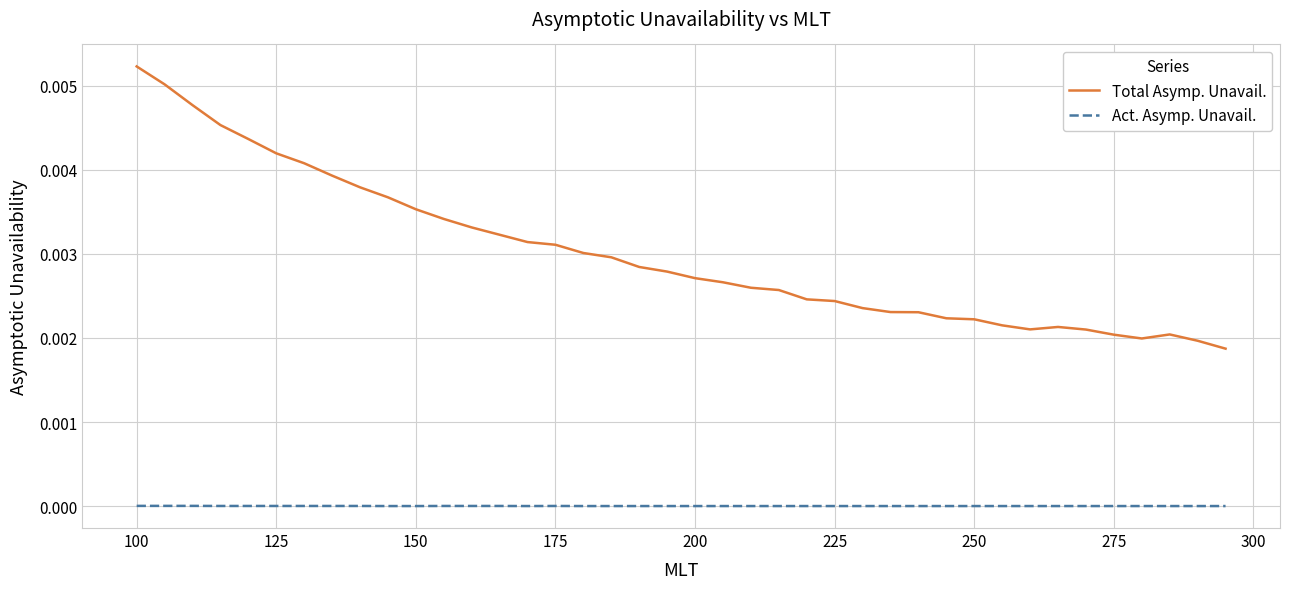

True or false: Act. Asymp. Unavail. and Total Asymp. Unavail. cross at least once.

False